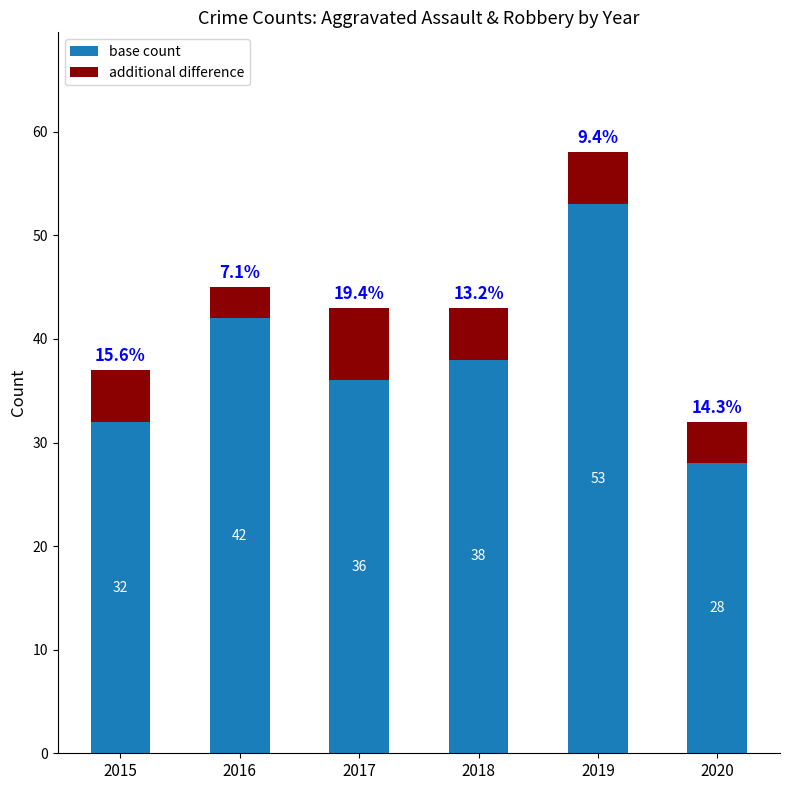

True or false: base count has a value of 59 at 2017.

False